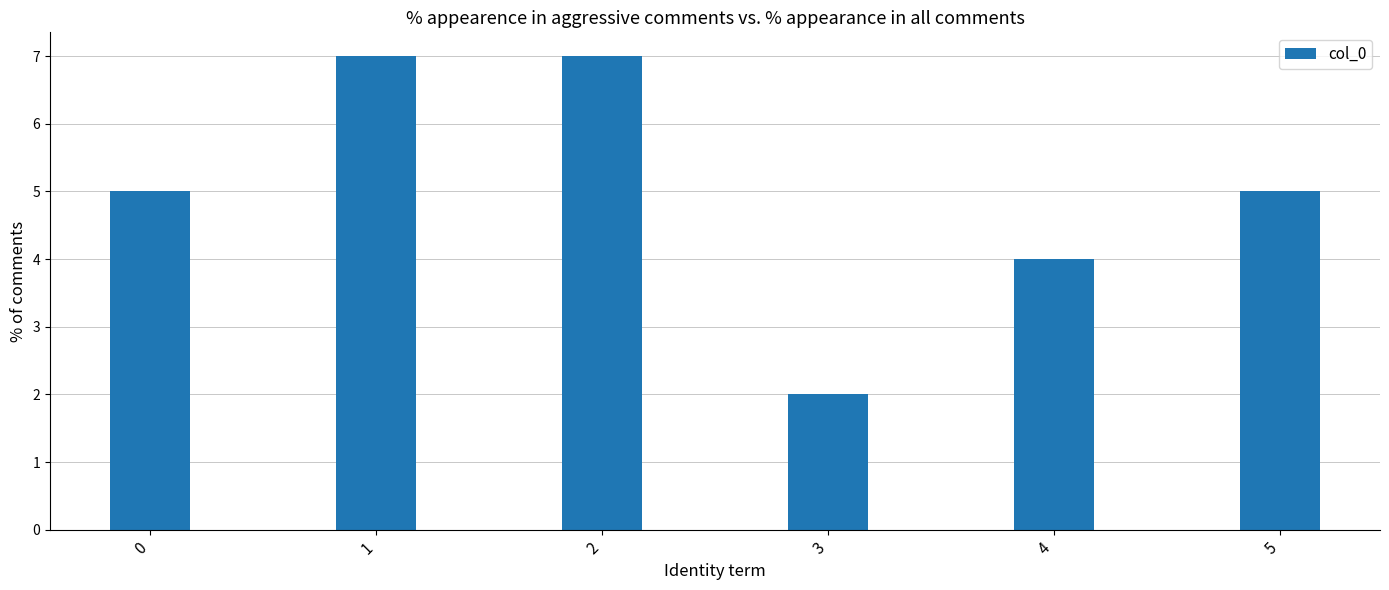

What is the difference between the maximum and minimum values?

5